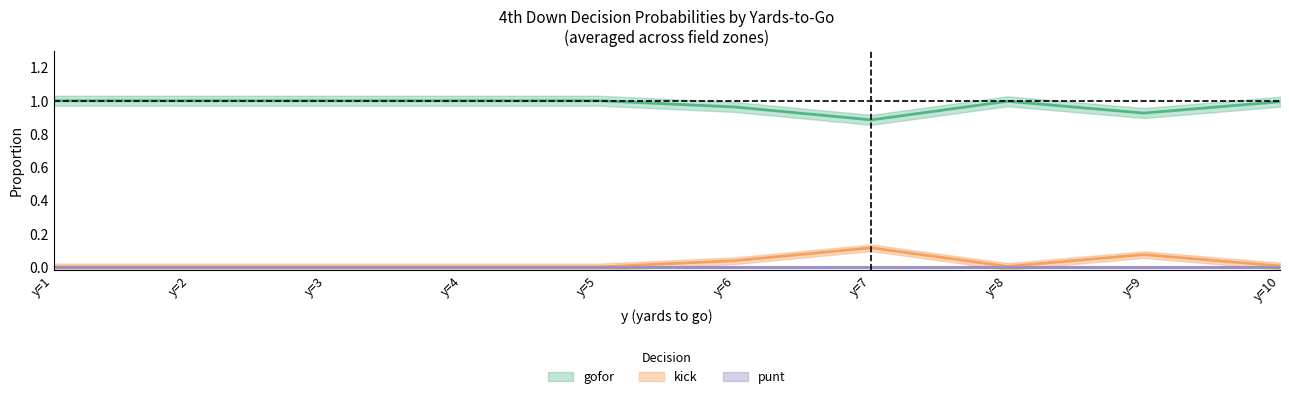

What are all the series names shown in the legend?

punt, kick, gofor